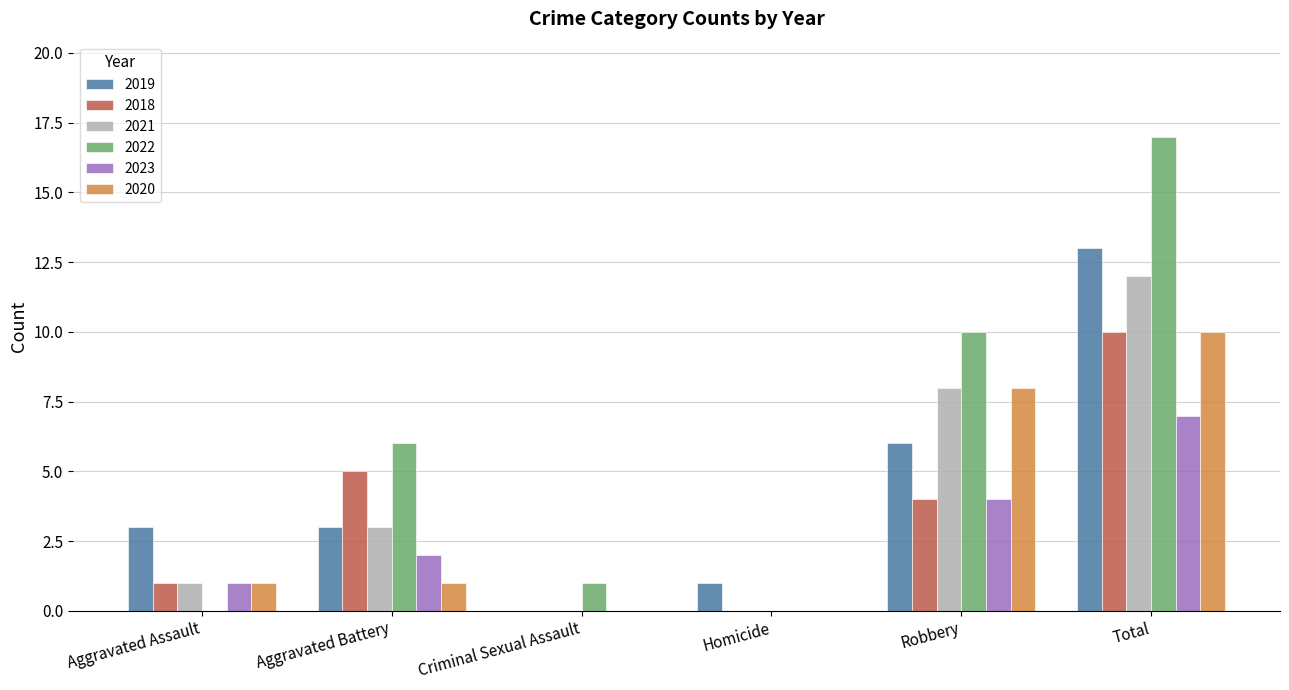

Are the bars horizontal?

No